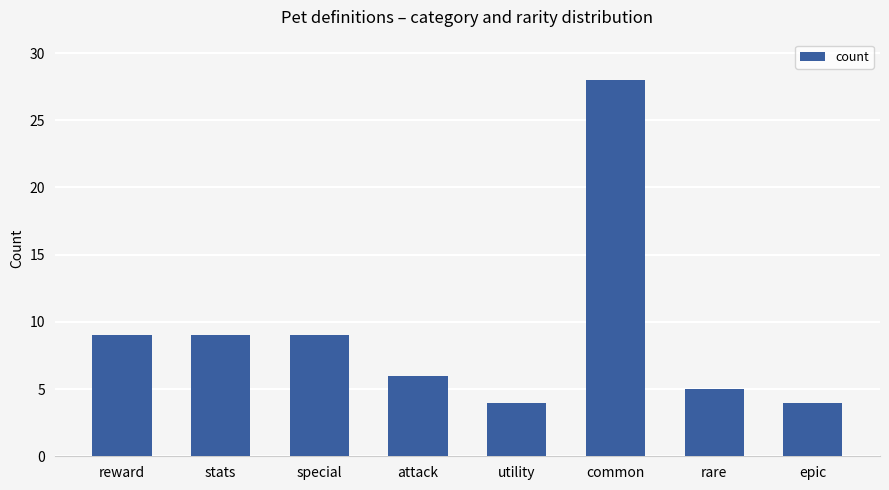

What is the label of the 8th bar from the left?

epic